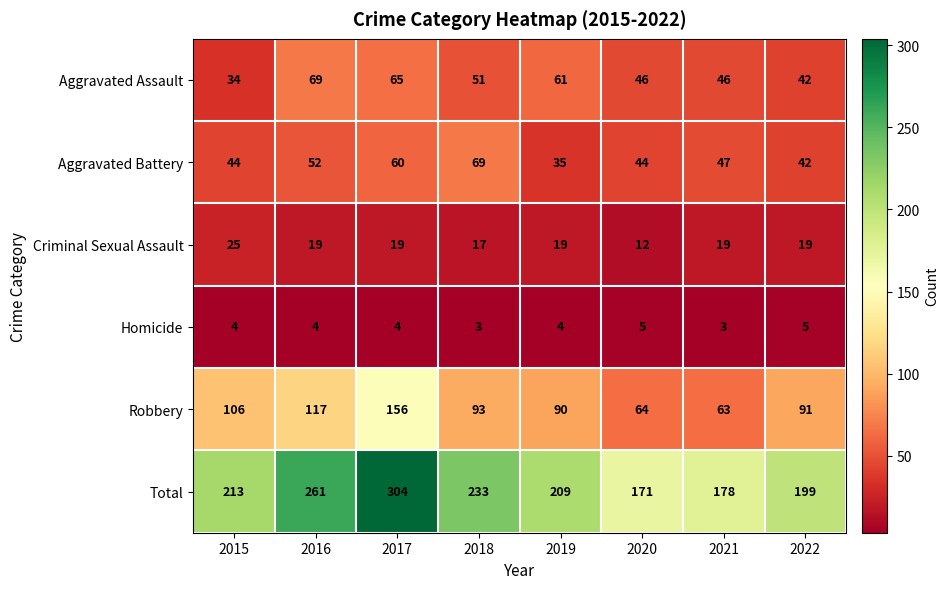

Read the Total value at 2021.

178